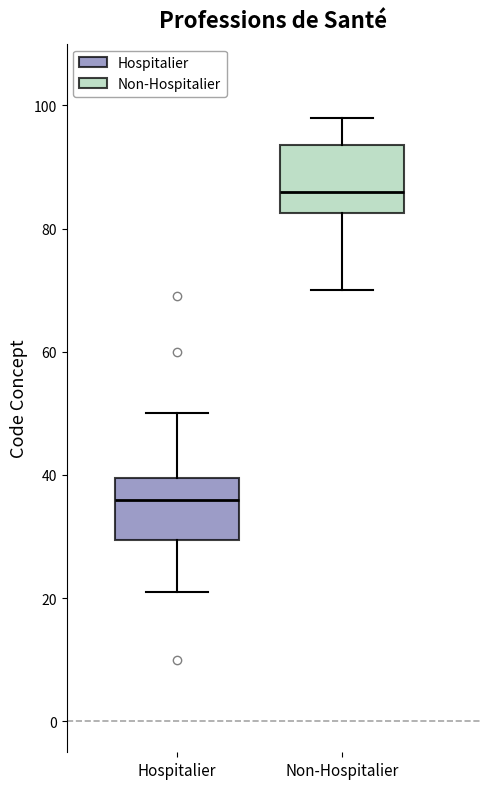

Reading left to right, transcribe this box plot: for each box, give where its median line is, the range the box spans, and where its two whiskers end, as read against the y-axis. The values are not printed on the chart, so give them approximately, as read against the axis.

Hospitalier: median 36, box 30 to 40, whiskers 22 to 50
Non-Hospitalier: median 86, box 82 to 94, whiskers 70 to 98